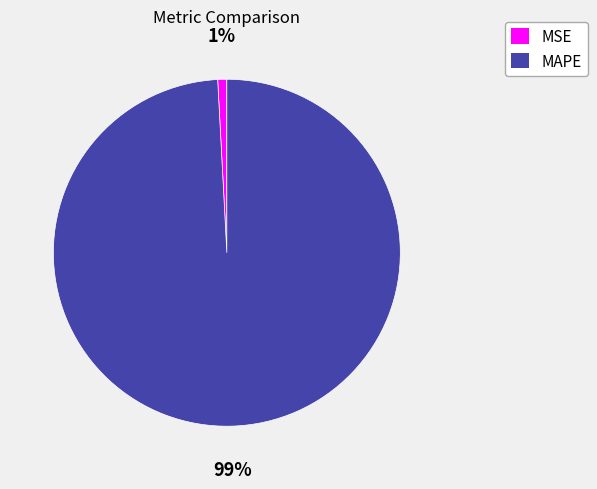

To the nearest percent, what is the difference between the largest and smallest slice percentages?

98%